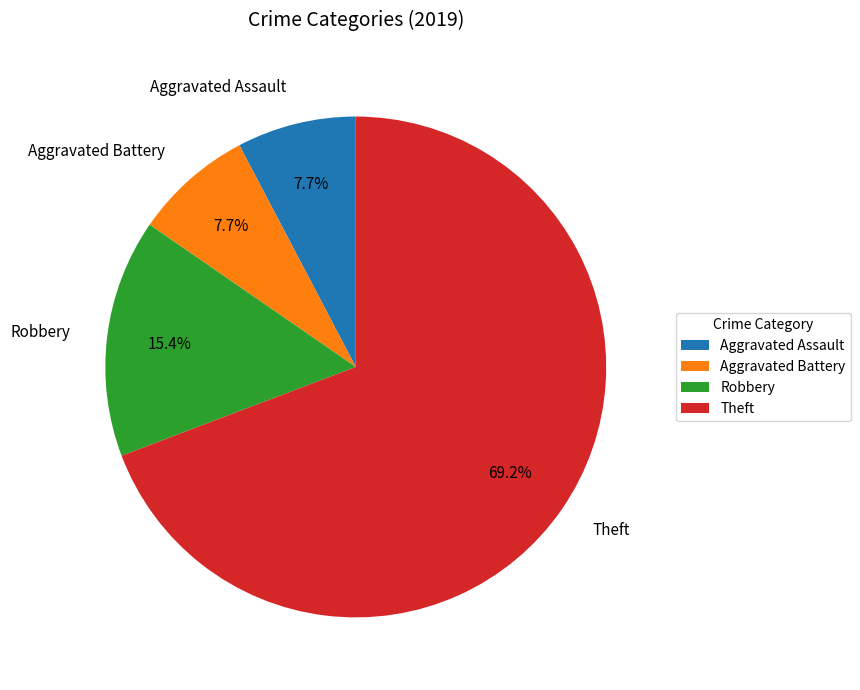

To the nearest percent, what portion does Aggravated Assault represent?

8%